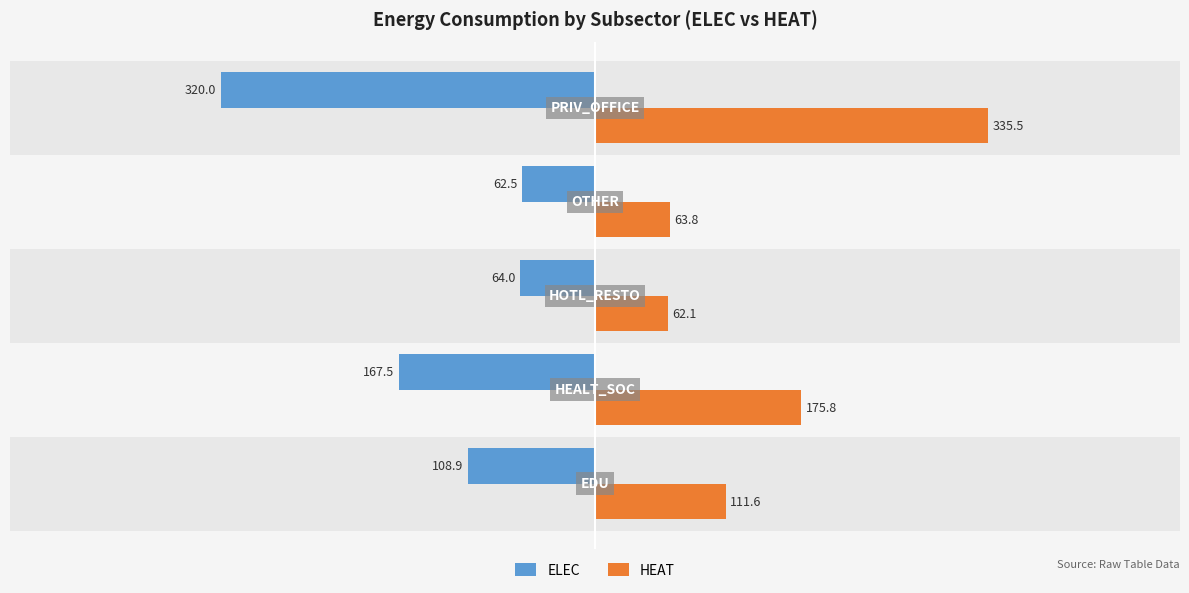

List the series in order of their peak value, lowest first.

ELEC, HEAT